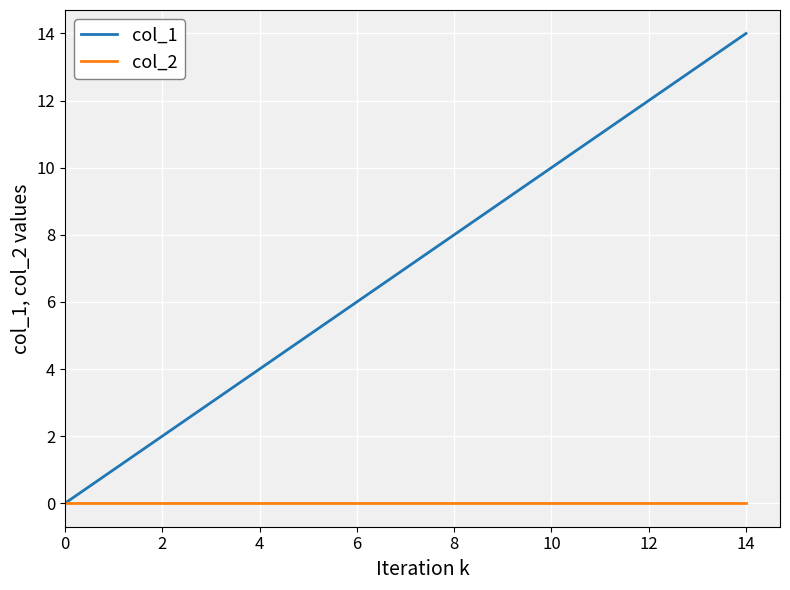

What is the greatest value displayed?

14